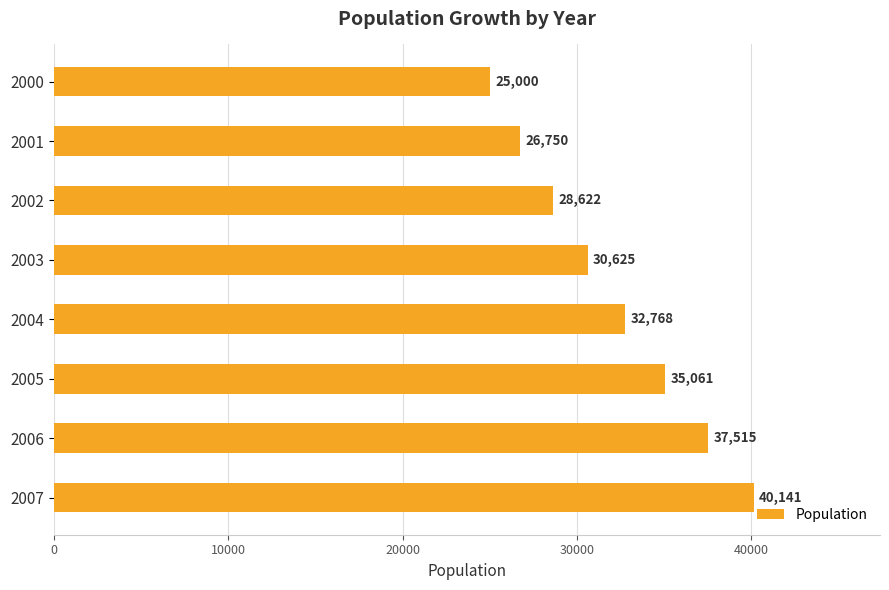

What is the value of the 2nd bar from the top?

26750